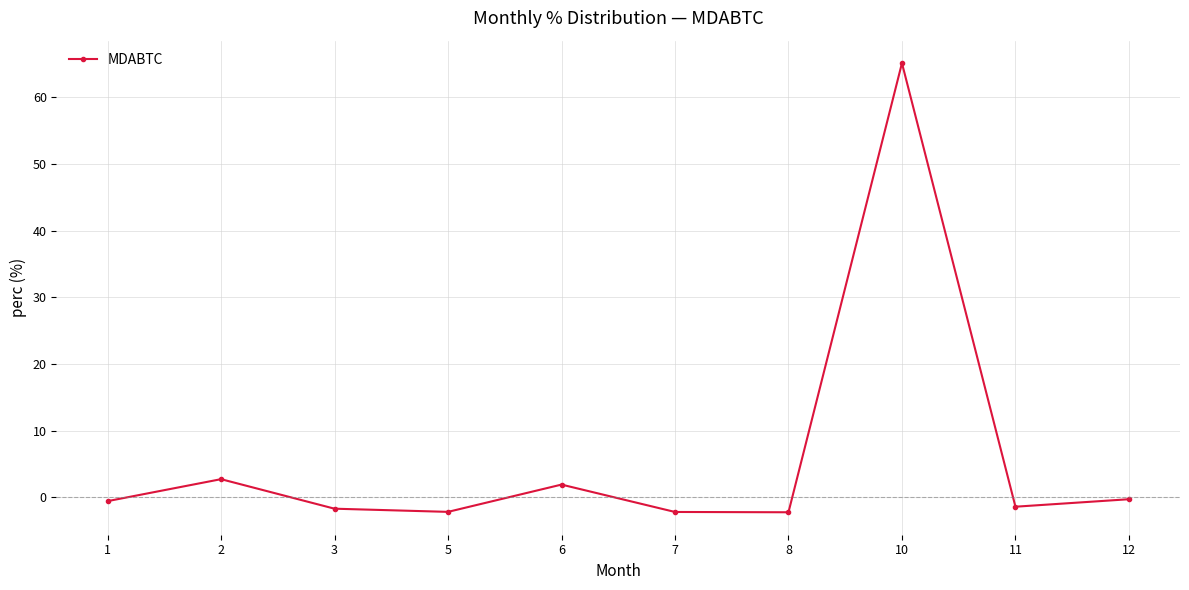

Does the chart have visible grid lines?

Yes